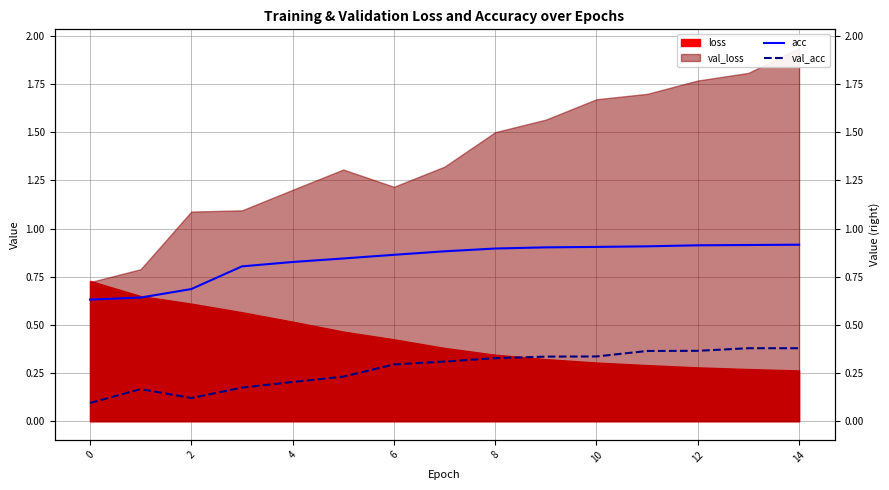

True or false: acc has more than 0 interior local peaks.

False